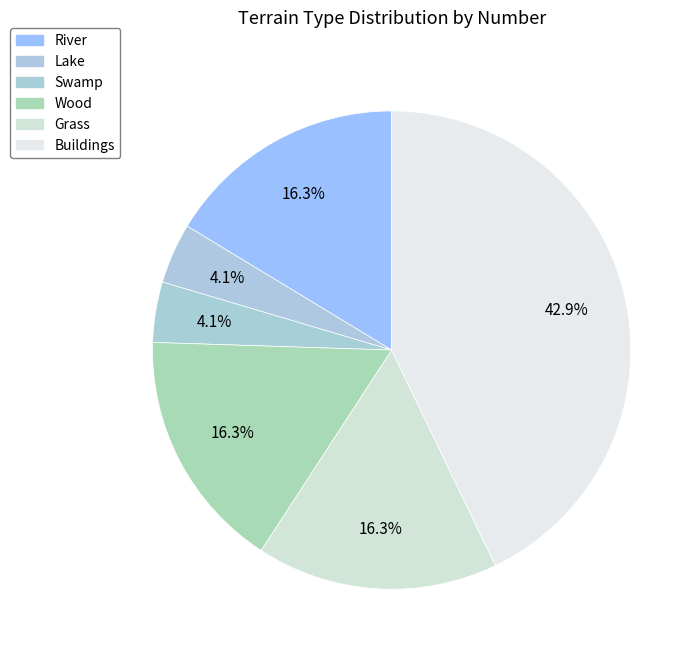

Count the number of slices in the pie.

6